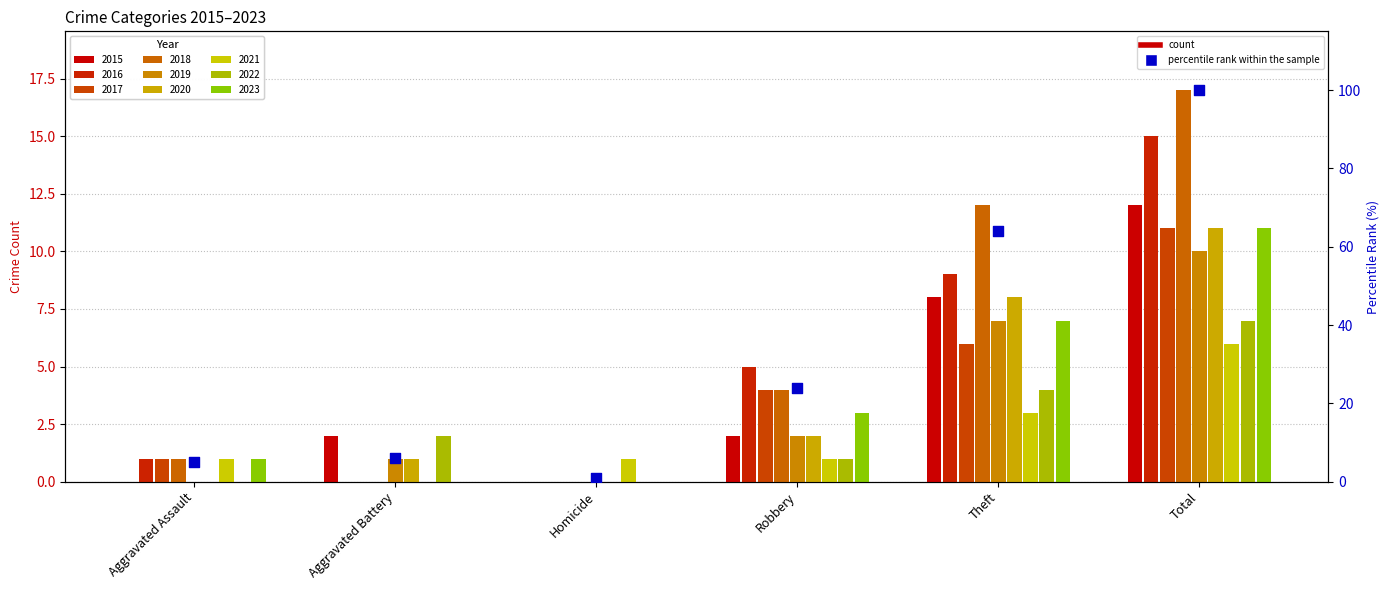

What is the ratio of the value at Aggravated Battery to the value at Aggravated Assault?

1.2